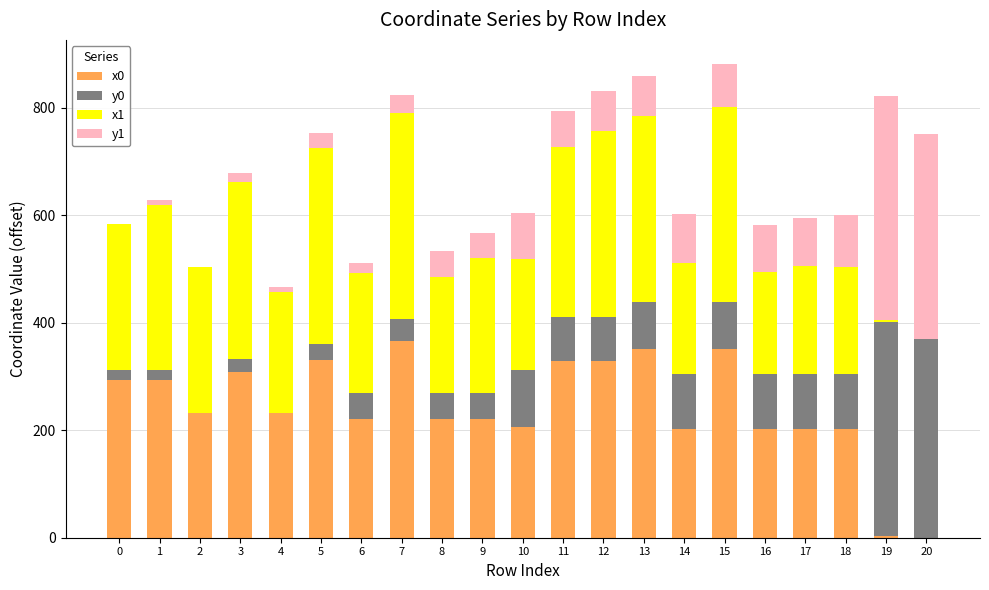

How many categories are shown in the chart?

21